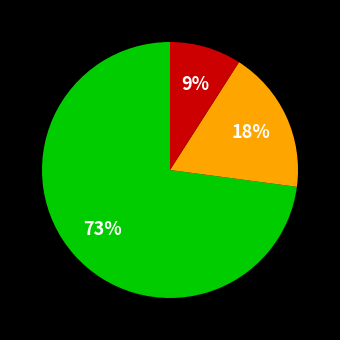

Is there any slice that represents more than half of the pie?

Yes